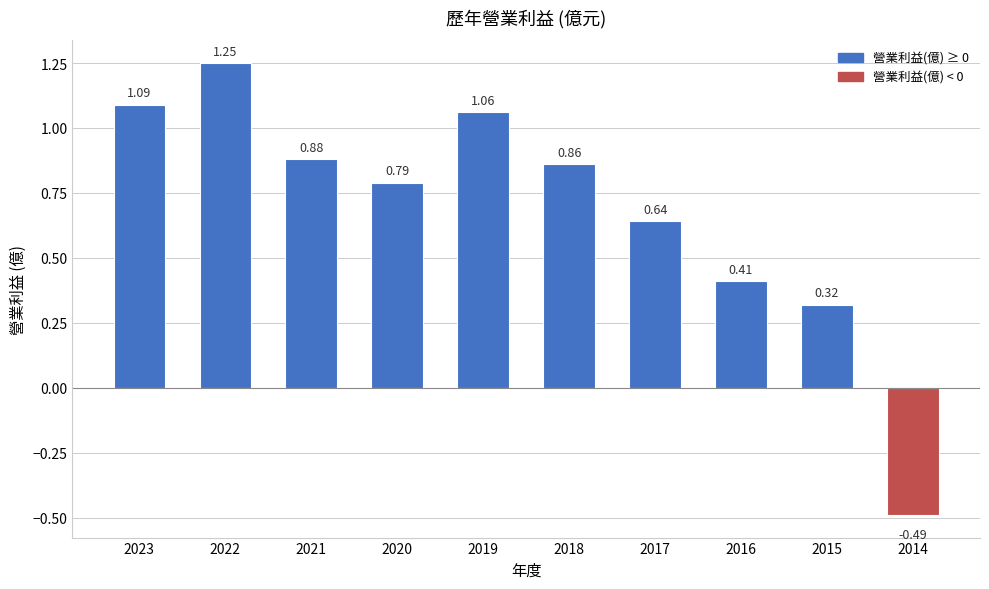

Does the chart contain stacked bars?

No